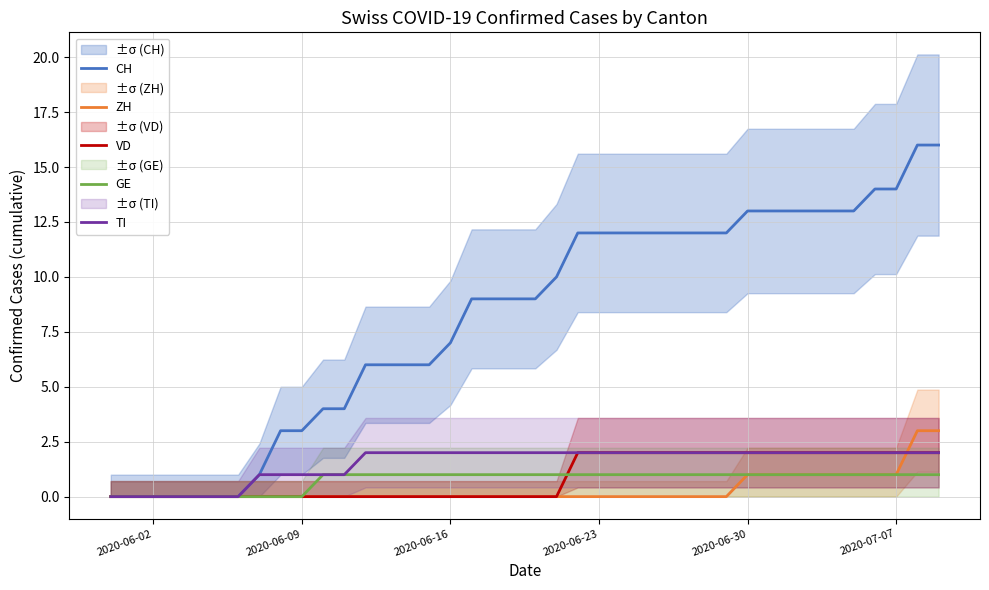

The value of GE at 2020-06-30 is 1. True or false?

True